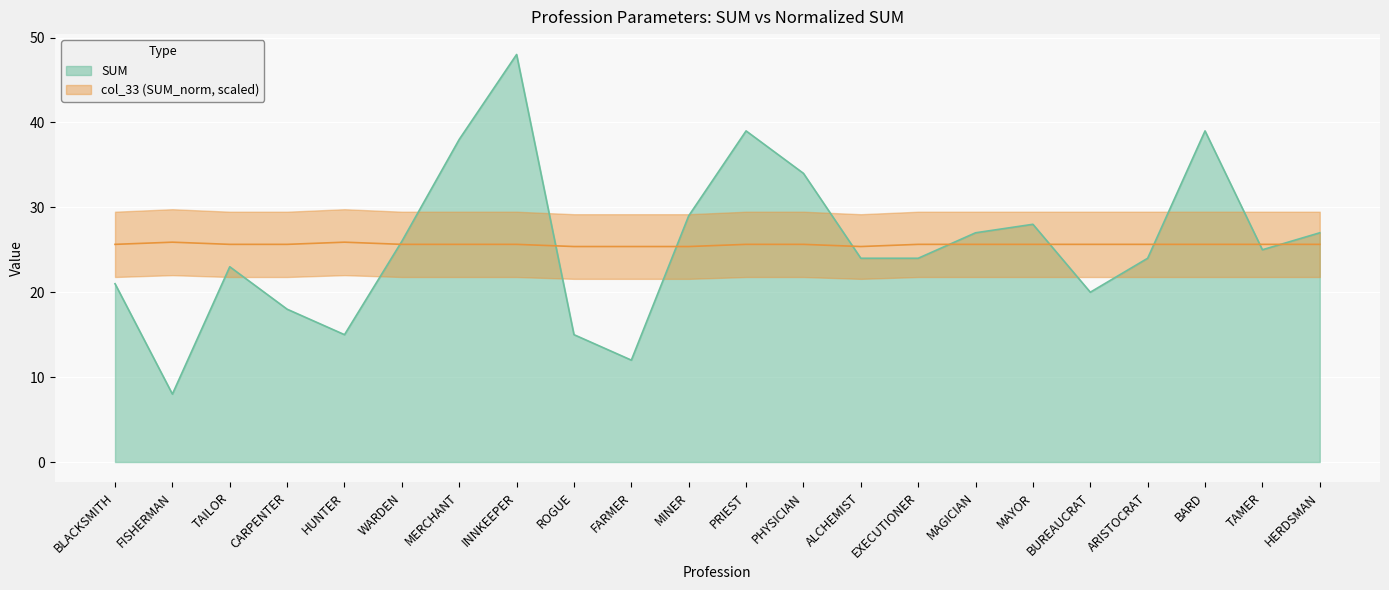

What is the difference between the maximum and minimum values in the col_33 (SUM_norm) series?

0.5